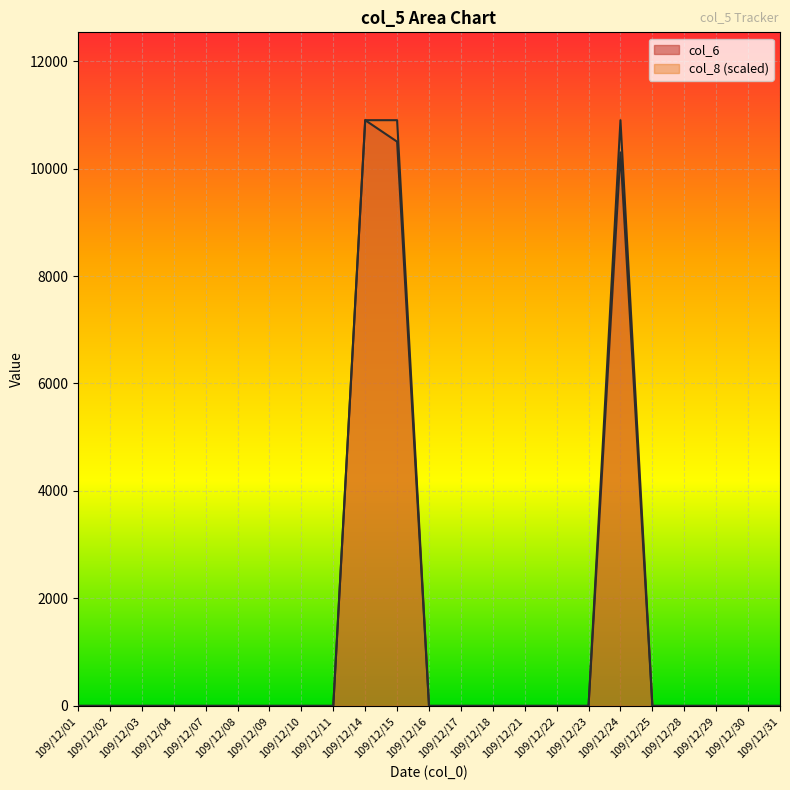

At which label does col_6 reach its peak?

109/12/14